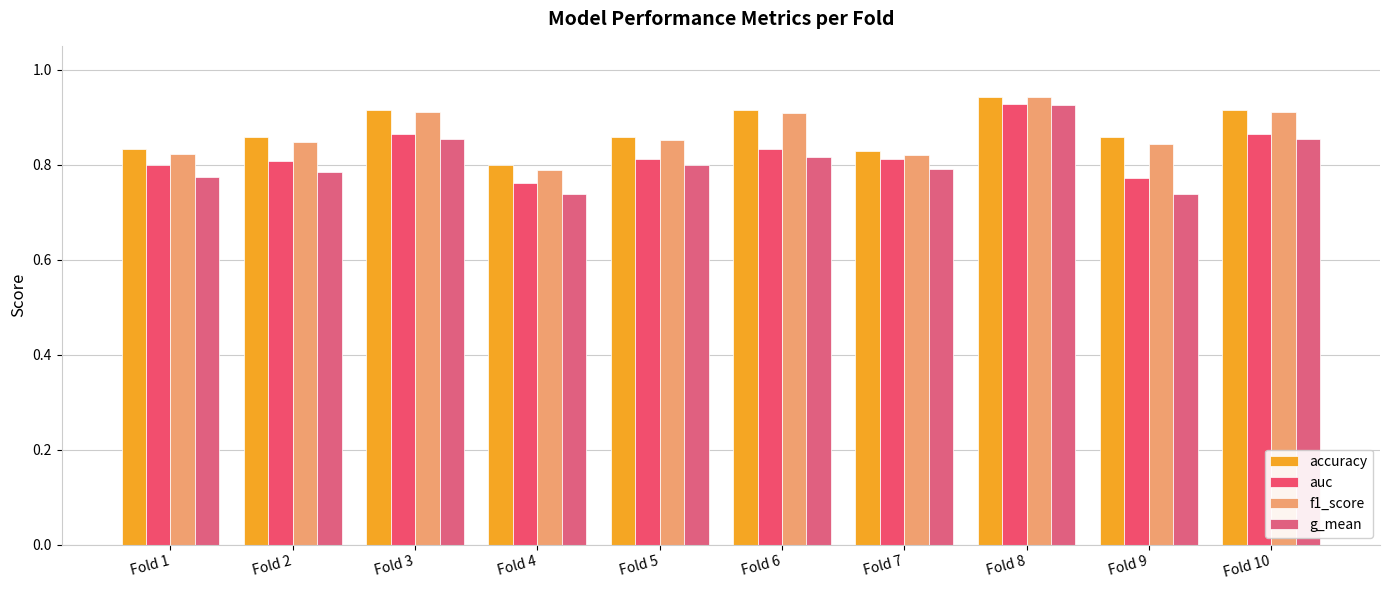

What is the difference between the maximum and minimum values in the auc series?

0.2